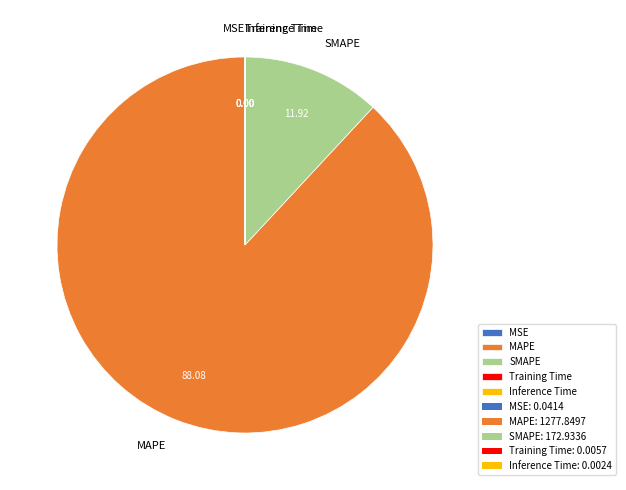

Which slice represents more than half of the pie?

MAPE